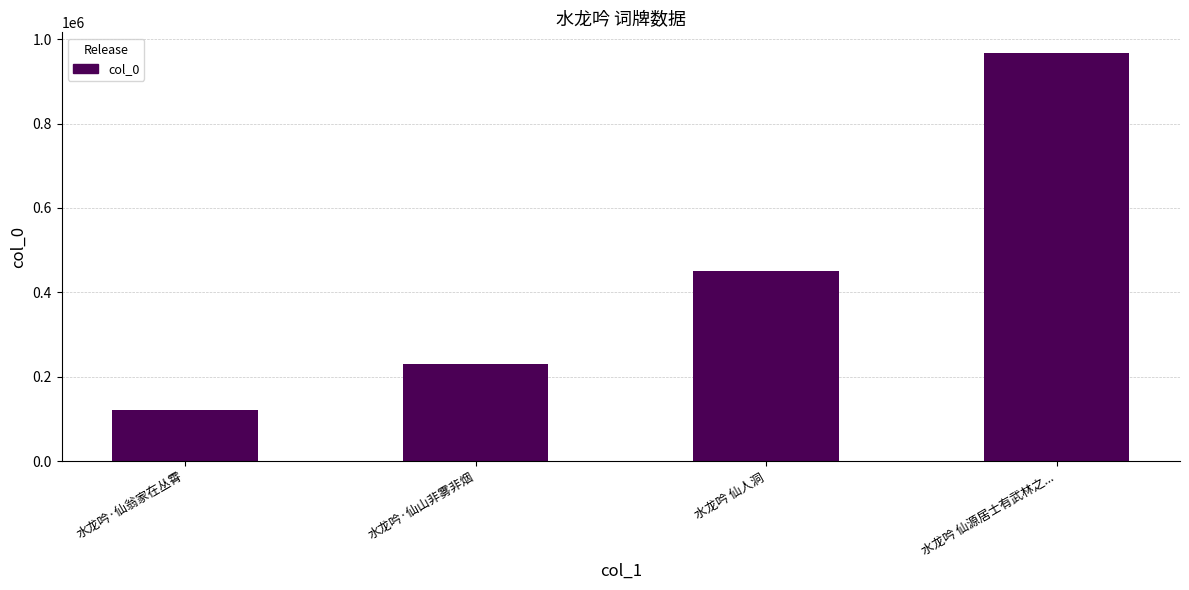

Which has a higher value, 水龙吟 仙人洞 or 水龙吟·仙翁家在丛霄?

水龙吟 仙人洞